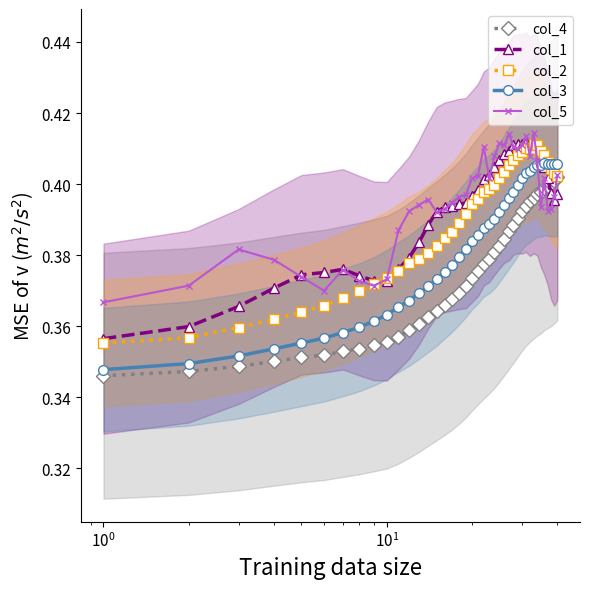

How many intersections are there between col_4 and col_1?

1